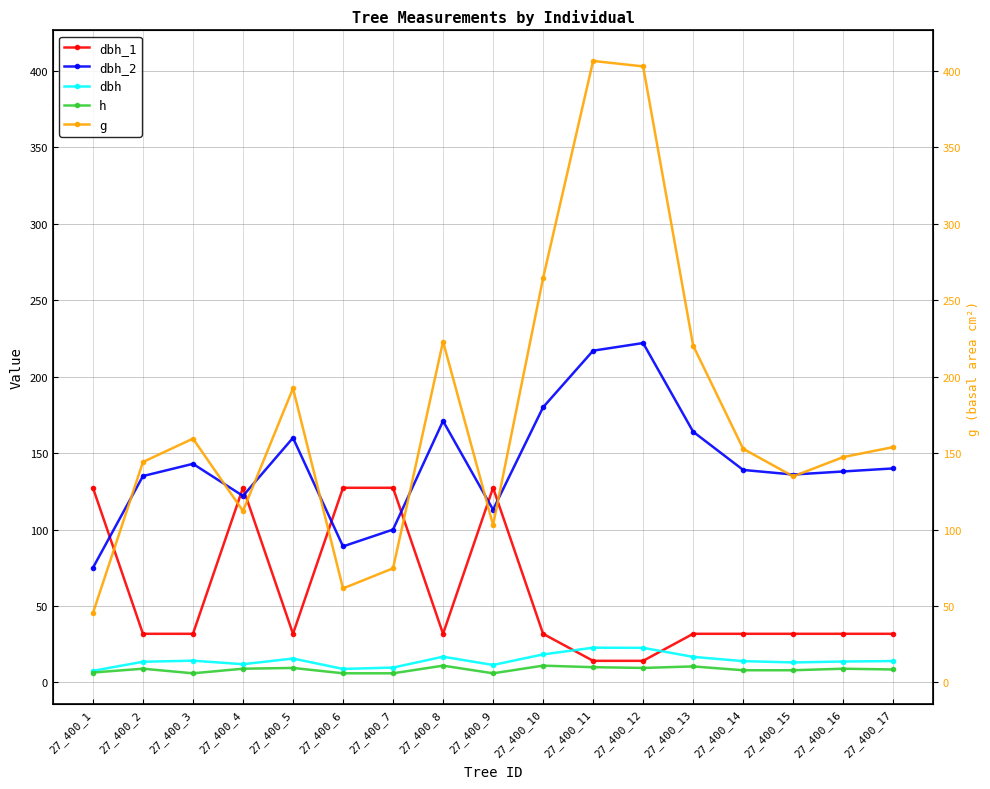

Is the value of g at 27_400_16 greater than the value of dbh_2 at 27_400_10?

No